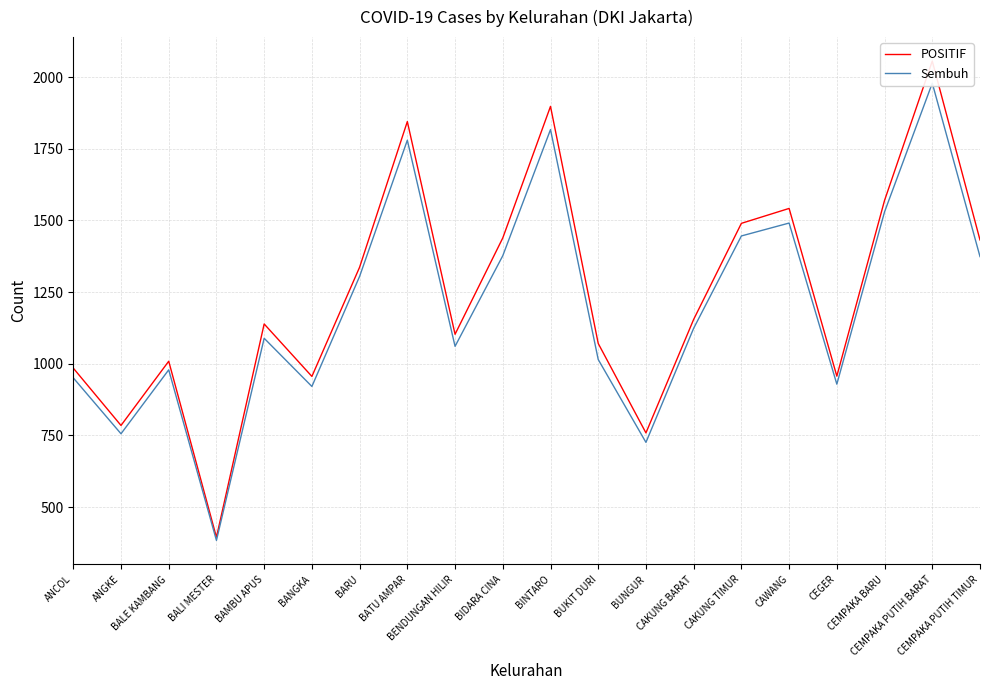

What position from the left is BINTARO?

11